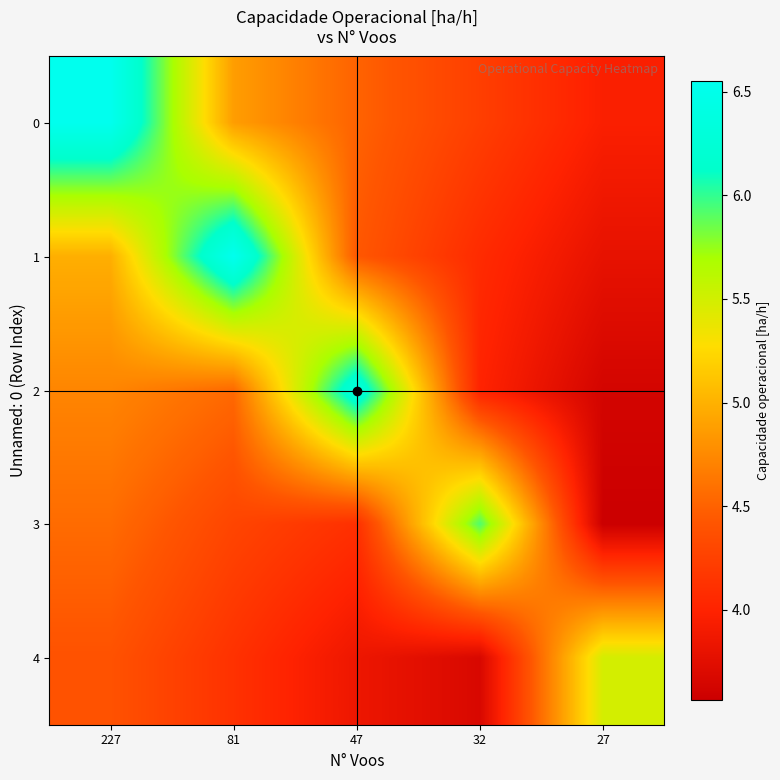

List the series in order of their peak value, lowest first.

4, 3, 2, 0, 1